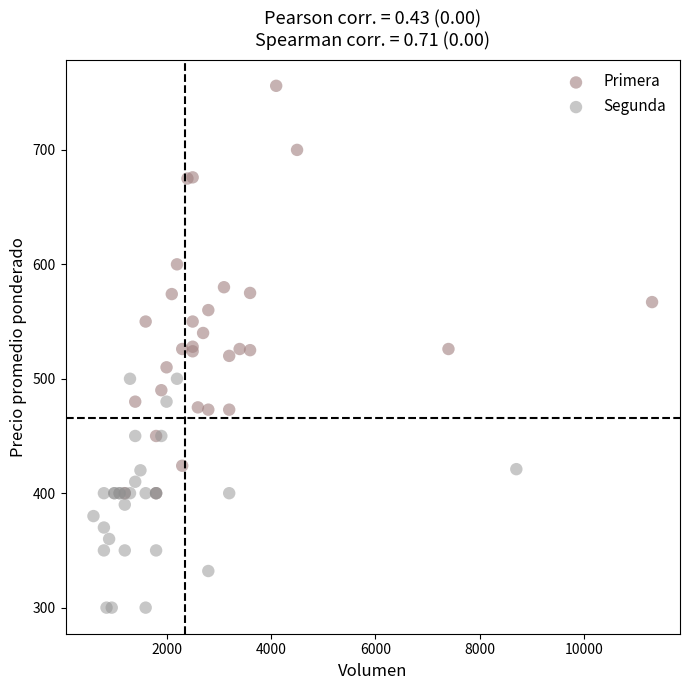

Which series has the widest spread of Y values?

Primera